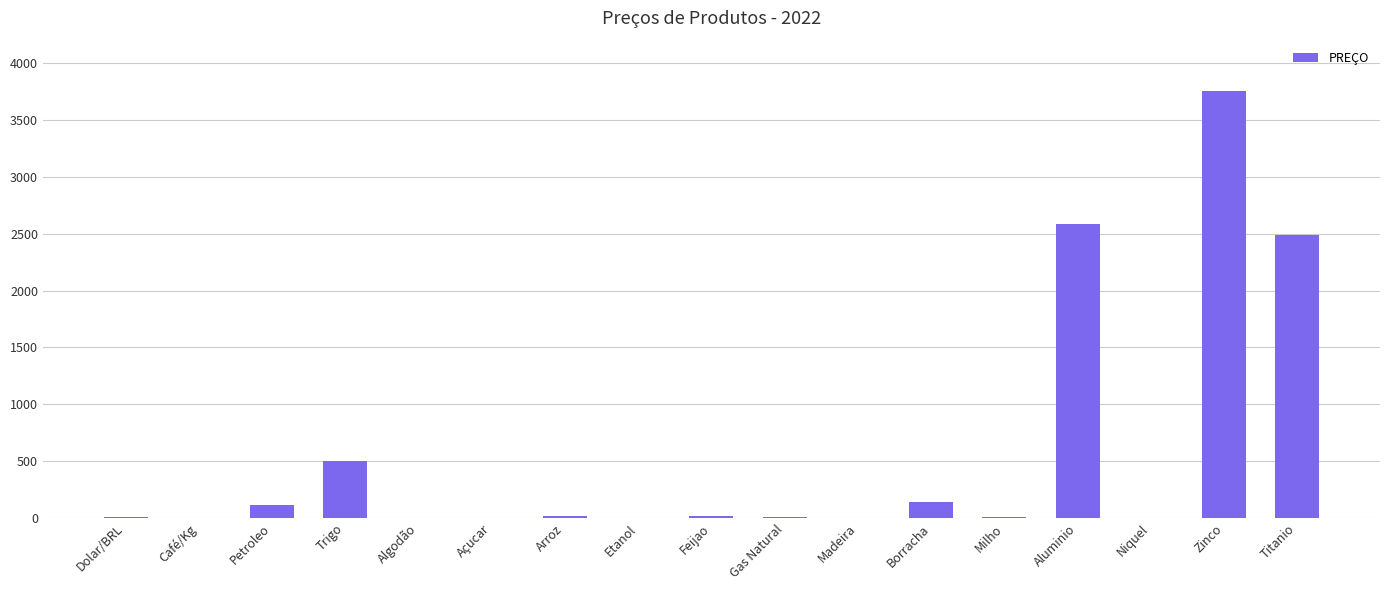

True or false: the data shows 2486.8 at Titanio.

True